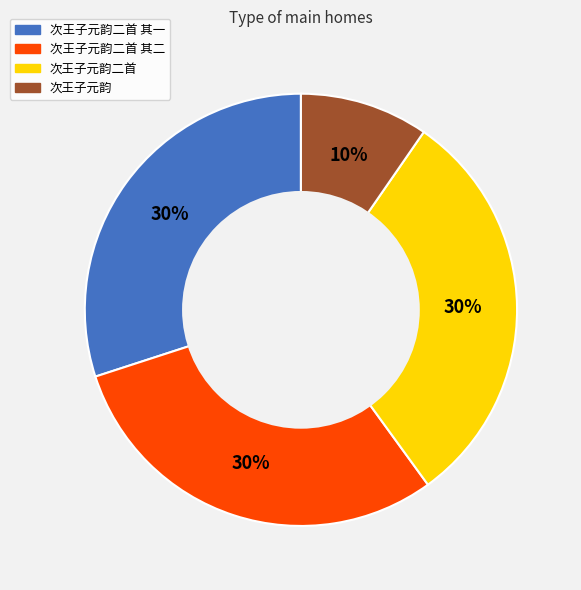

What is the ratio of the value at 次王子元韵二首 to the value at 次王子元韵二首 其一?

1.0